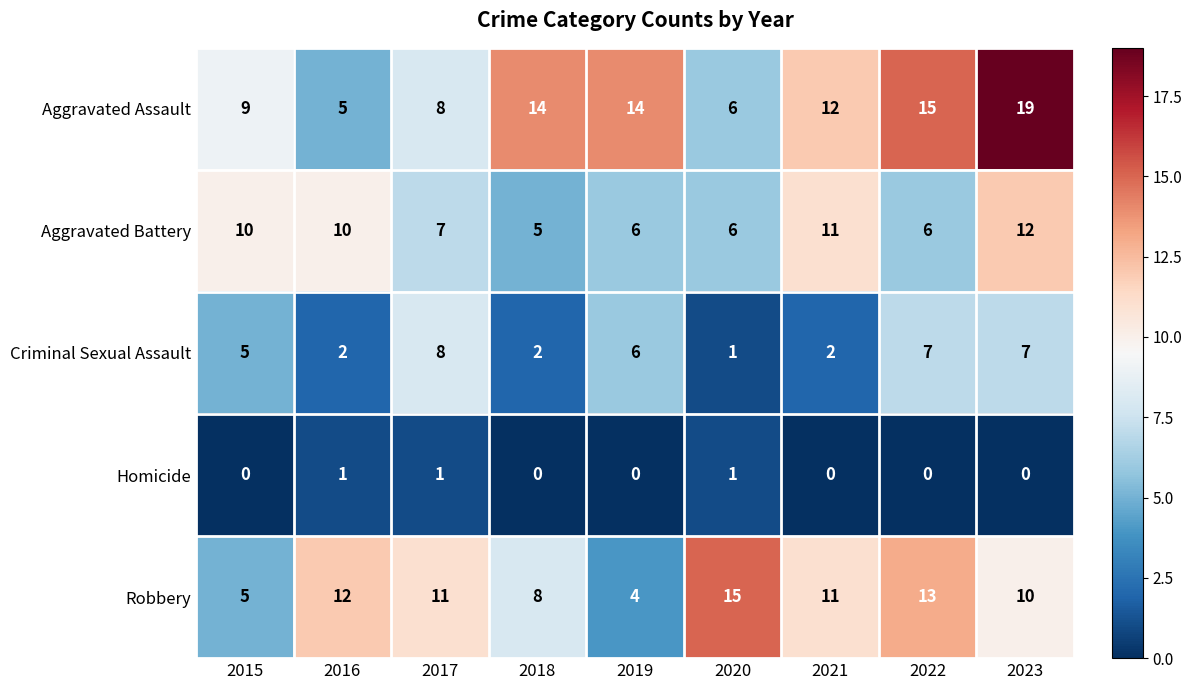

What is the difference between the Robbery values at 2015 and 2022?

8